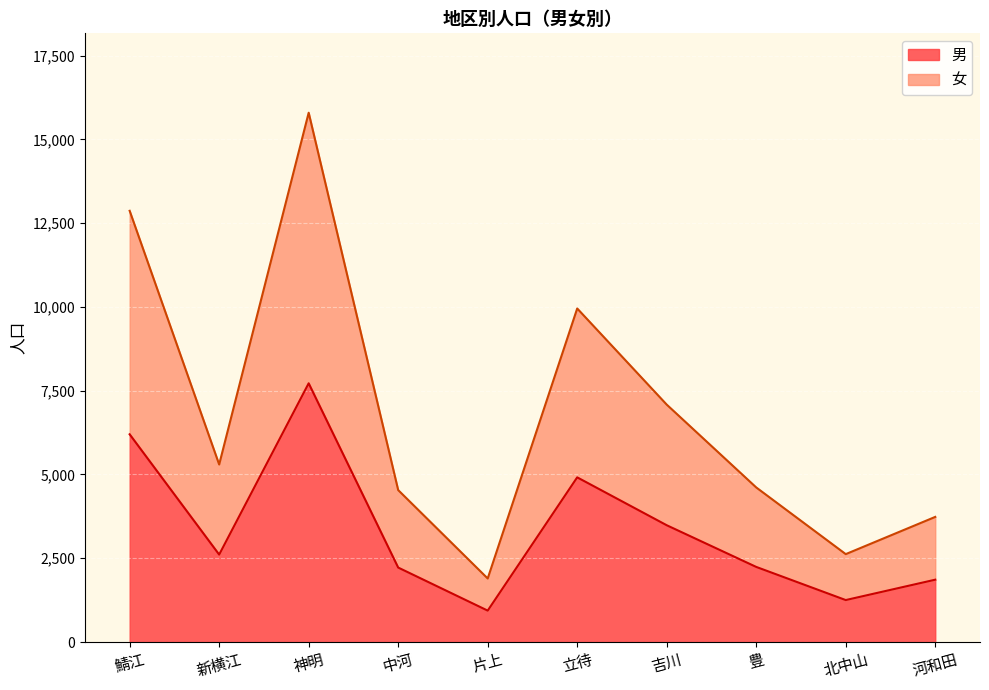

Read the 男 value at 吉川.

3485